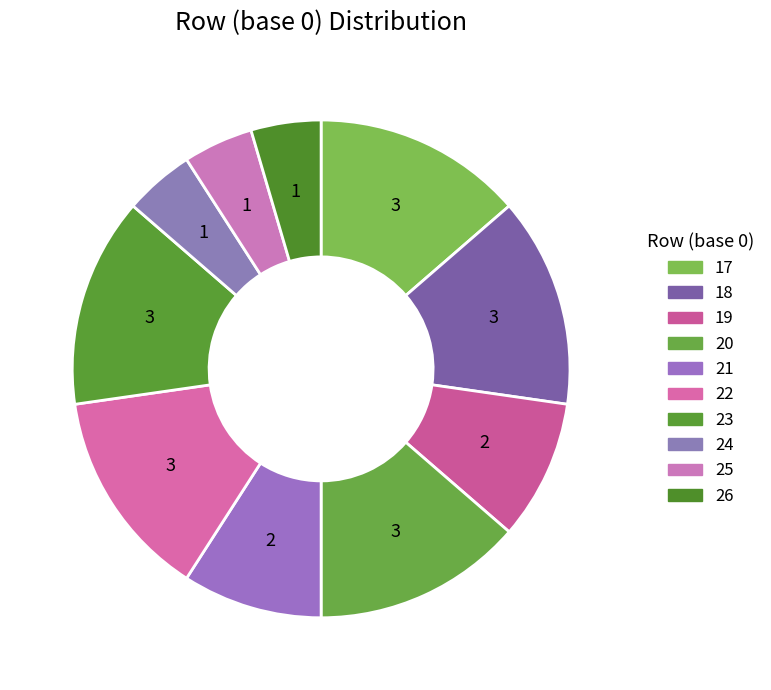

Count the number of slices in the pie.

10